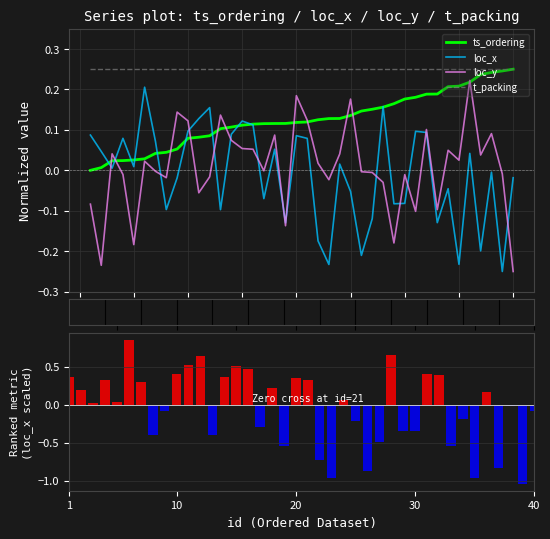

What is the lowest value of the loc_x series?

-0.2